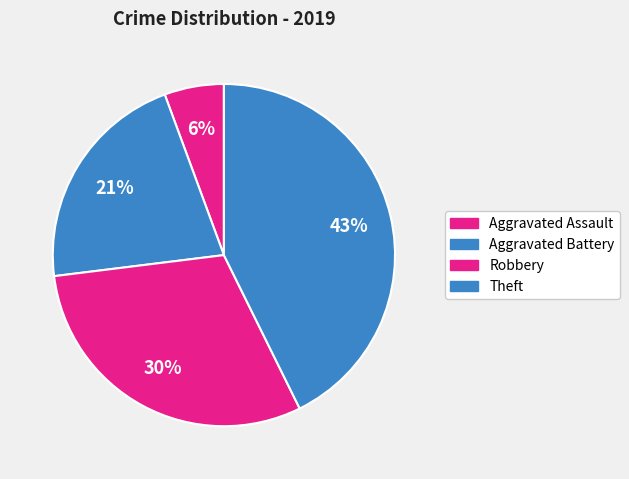

Which category has the biggest portion of the pie?

Theft